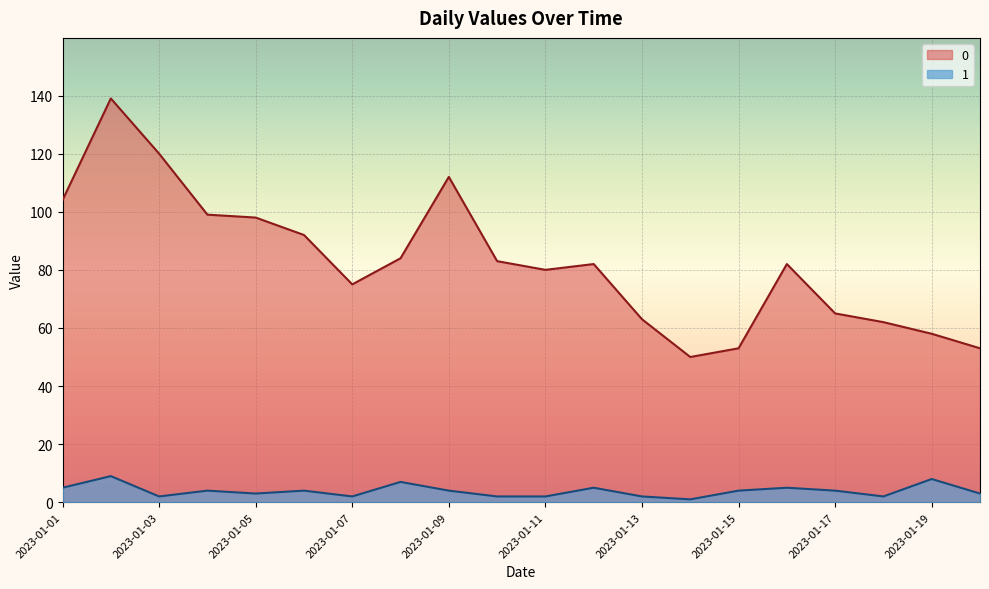

What is the value of the 1 point at the 19th from the left?

8